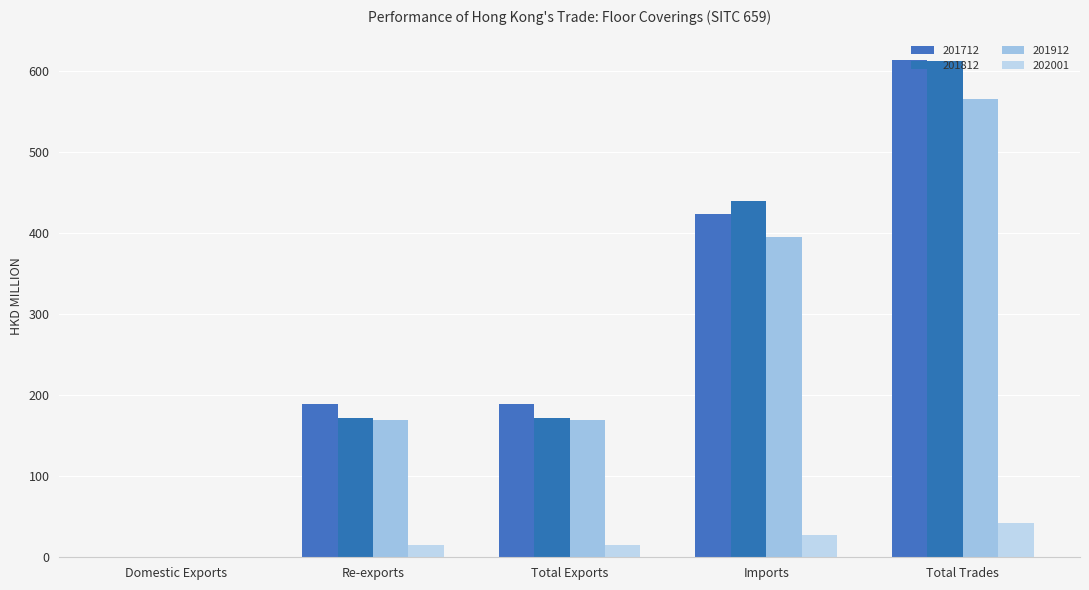

What is the difference between the highest and lowest values at Imports?

412.5